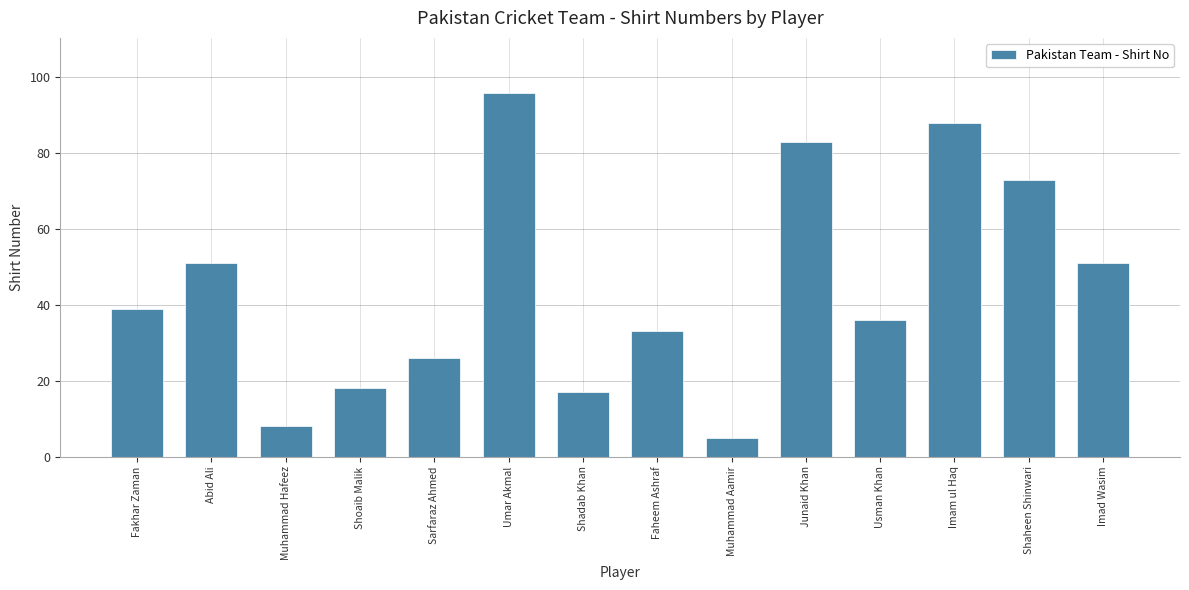

Read the value at Shoaib Malik.

18